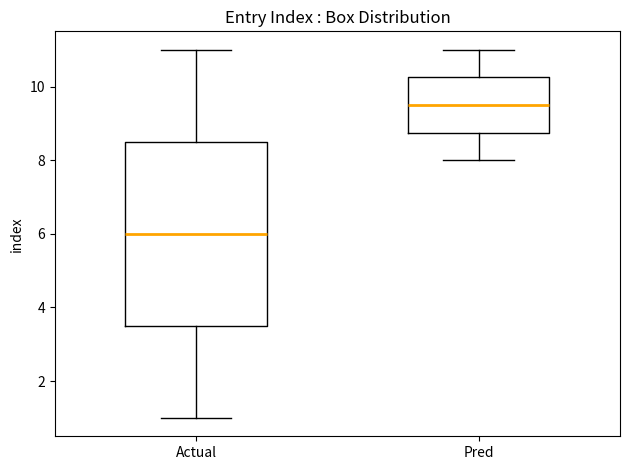

Which box's median line is the highest?

Pred